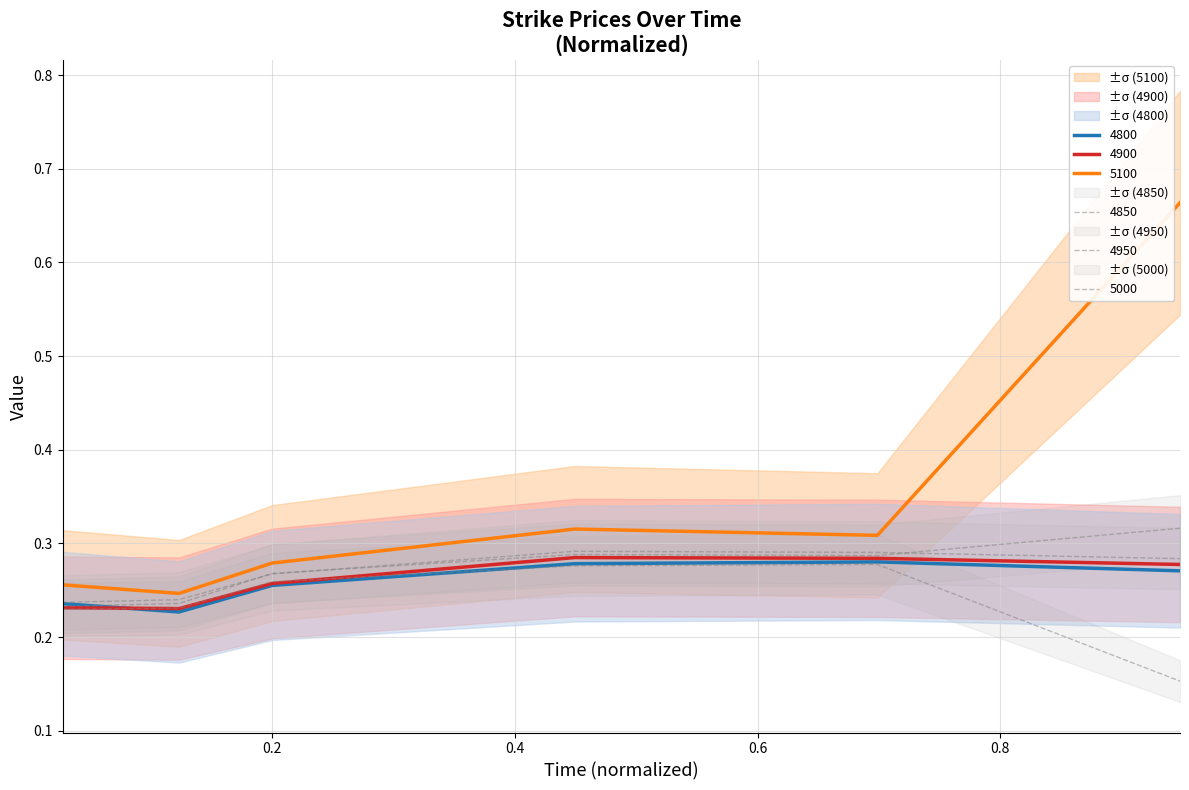

What is the minimum value shown in the chart?

0.2